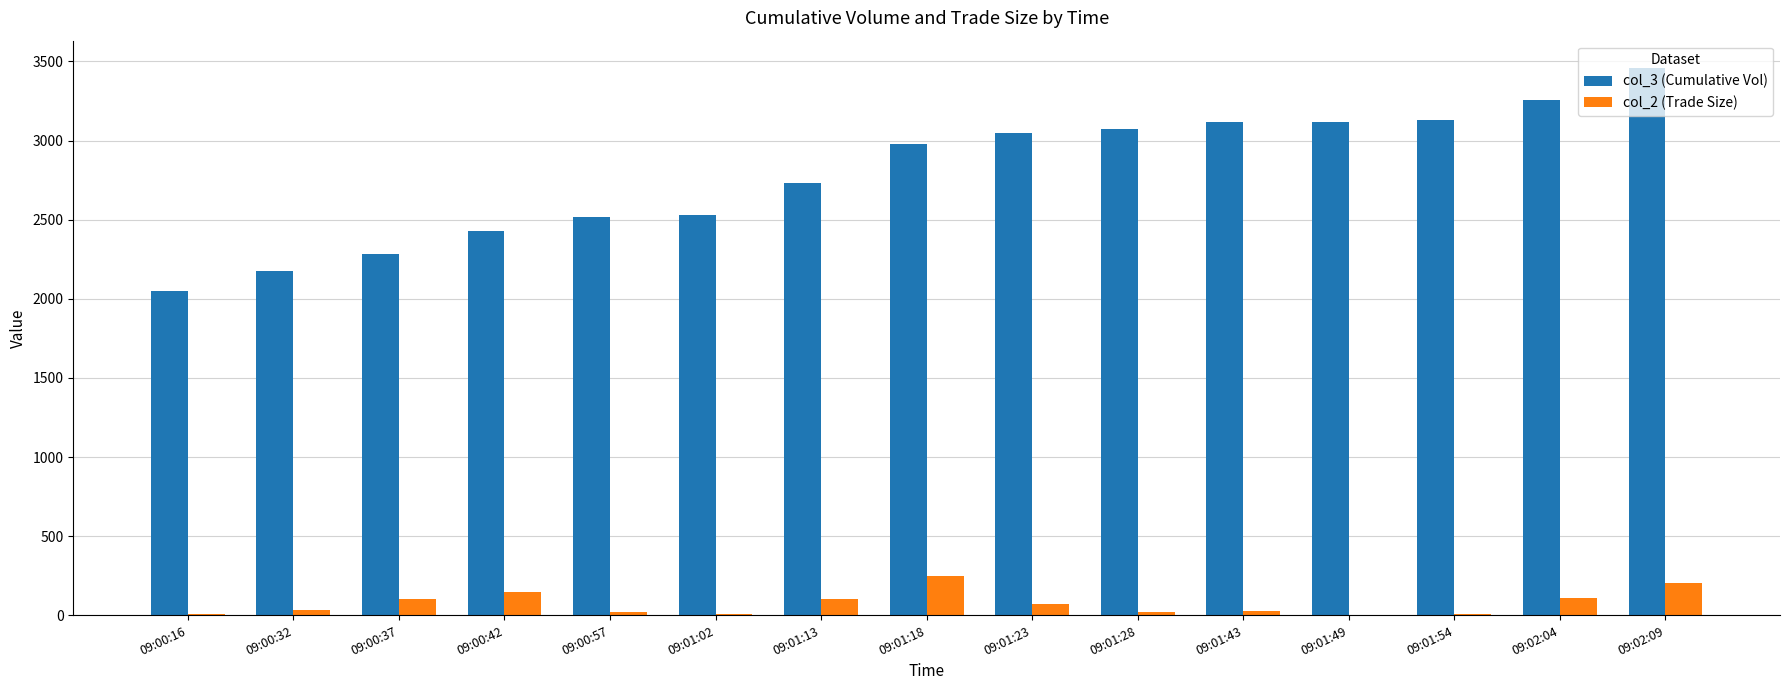

Is the value of col_2 (Trade Size) at 09:01:28 greater than the value of col_3 (Cumulative Vol) at 09:01:43?

No